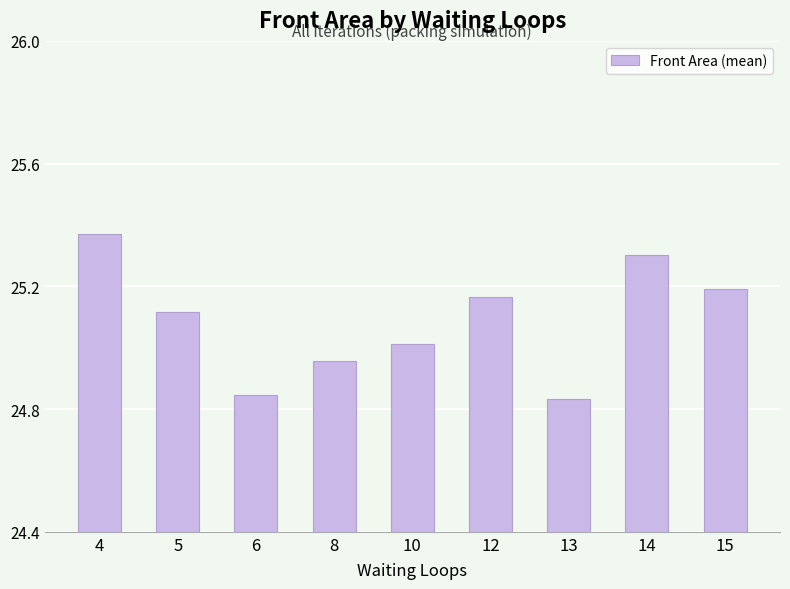

True or false: the data shows 35.5 at 13.

False